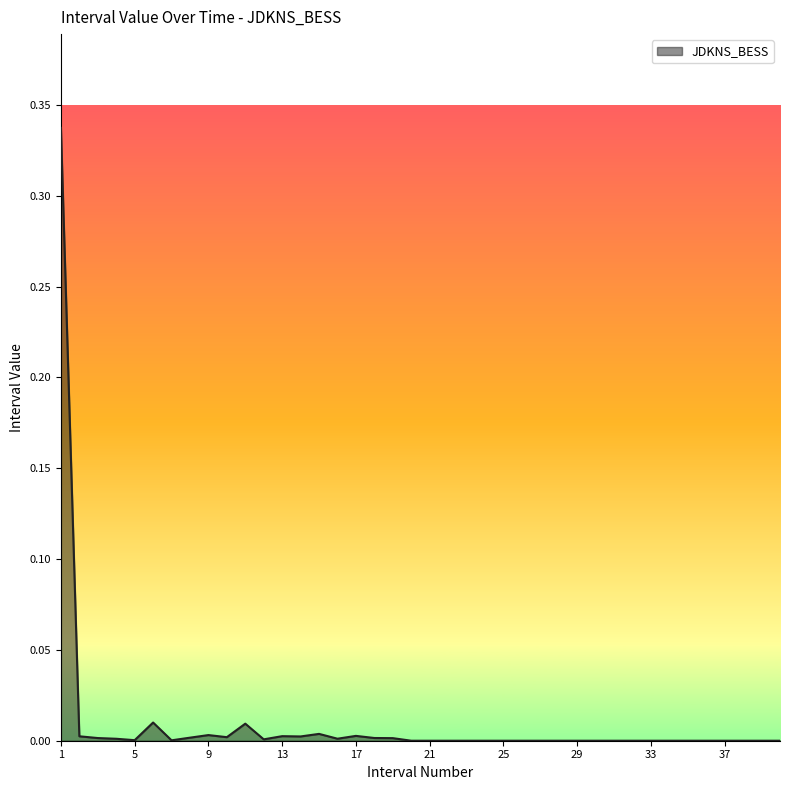

List the labels in order of value, largest first.

1, 6, 11, 15, 9, 17, 13, 2, 14, 10, 8, 18, 3, 19, 16, 4, 12, 5, 7, 20, 21, 22, 23, 24, 25, 26, 27, 28, 29, 30, 31, 32, 33, 34, 35, 36, 37, 38, 39, 40